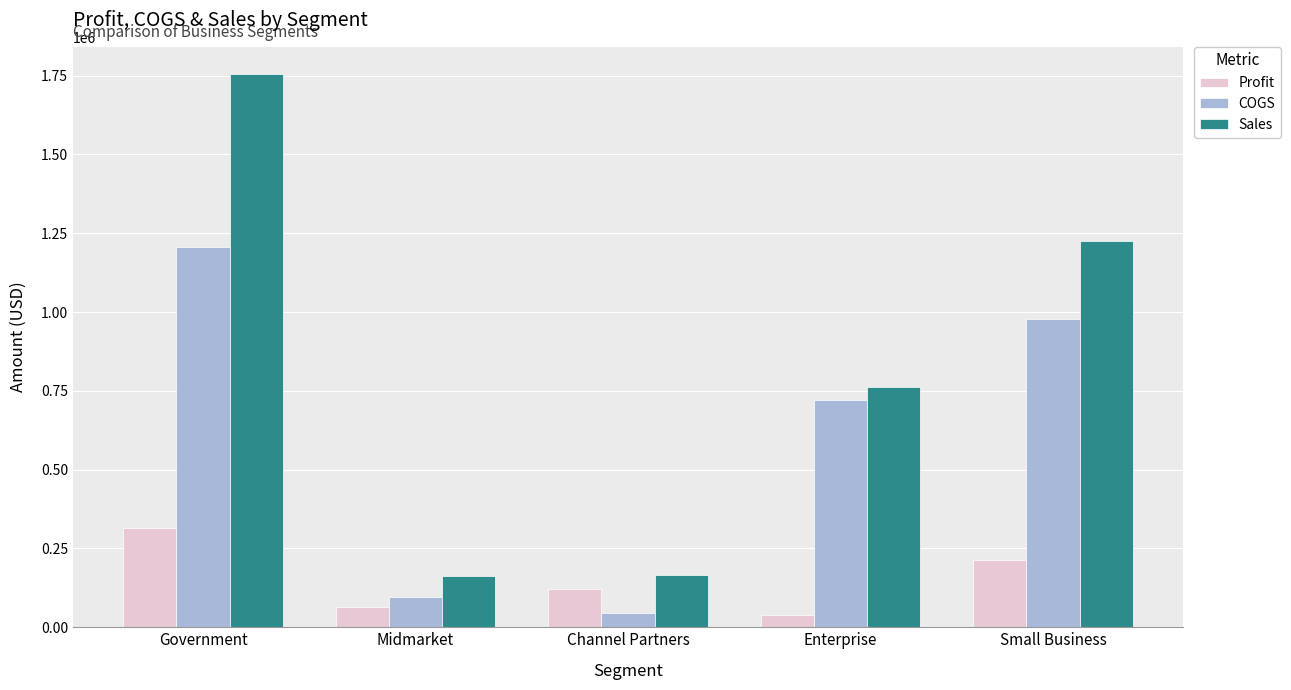

Does the chart contain any negative values?

No